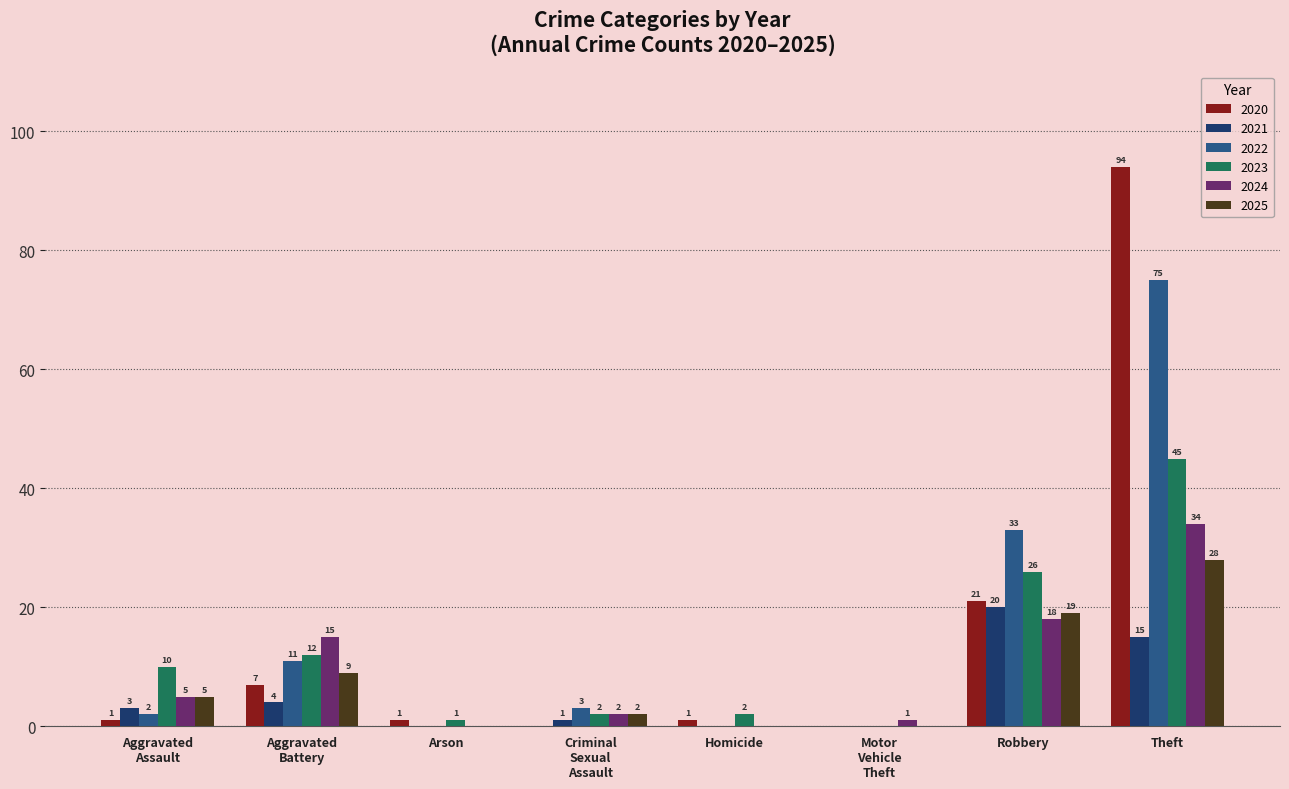

Which series has the largest range (max minus min)?

2020